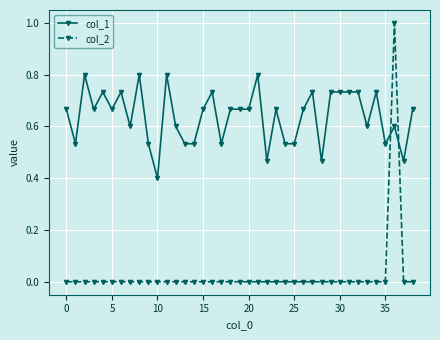

What is the minimum value for col_1?

0.4